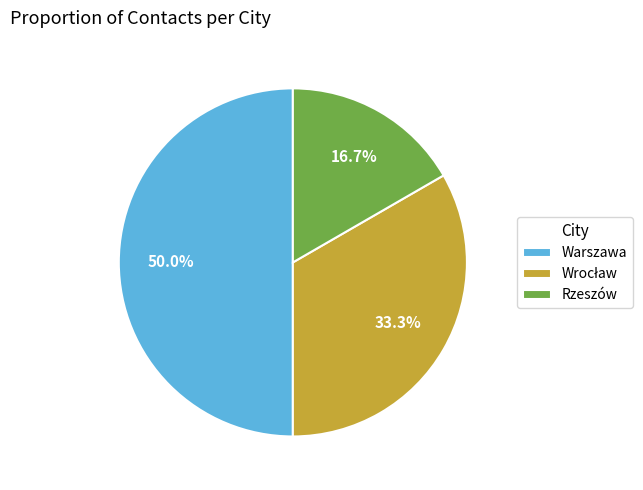

Approximately how many times larger is the value at Warszawa compared to Rzeszów?

3.0